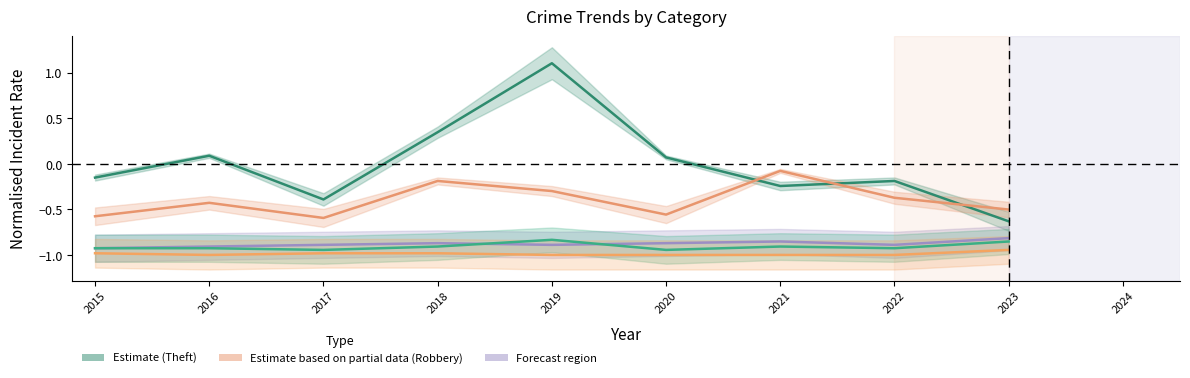

Which series ends up on top after the final intersection of Theft and Robbery?

Robbery